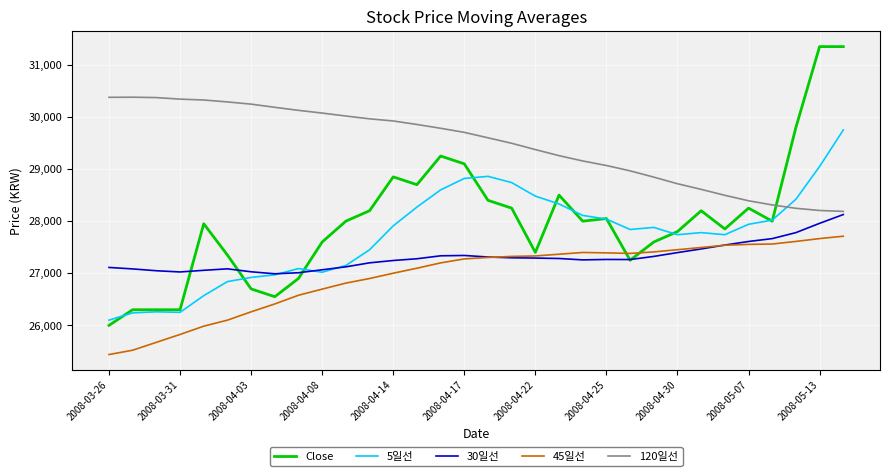

How many intersections are there between Close and 120일선?

1